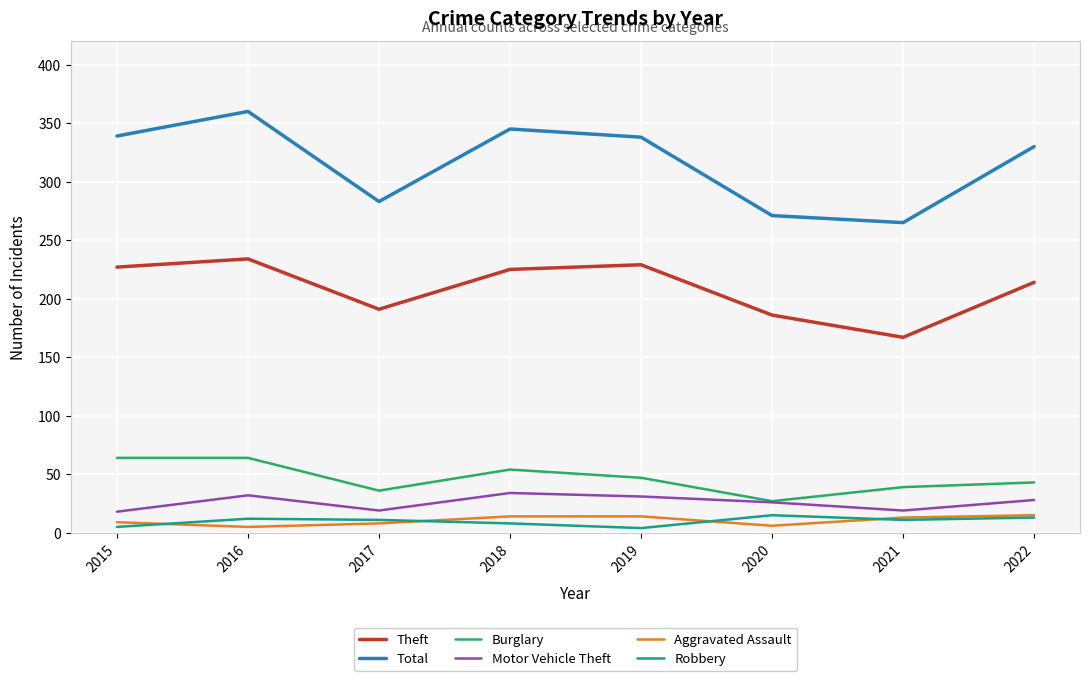

At which category is the sum across all series the highest?

2016